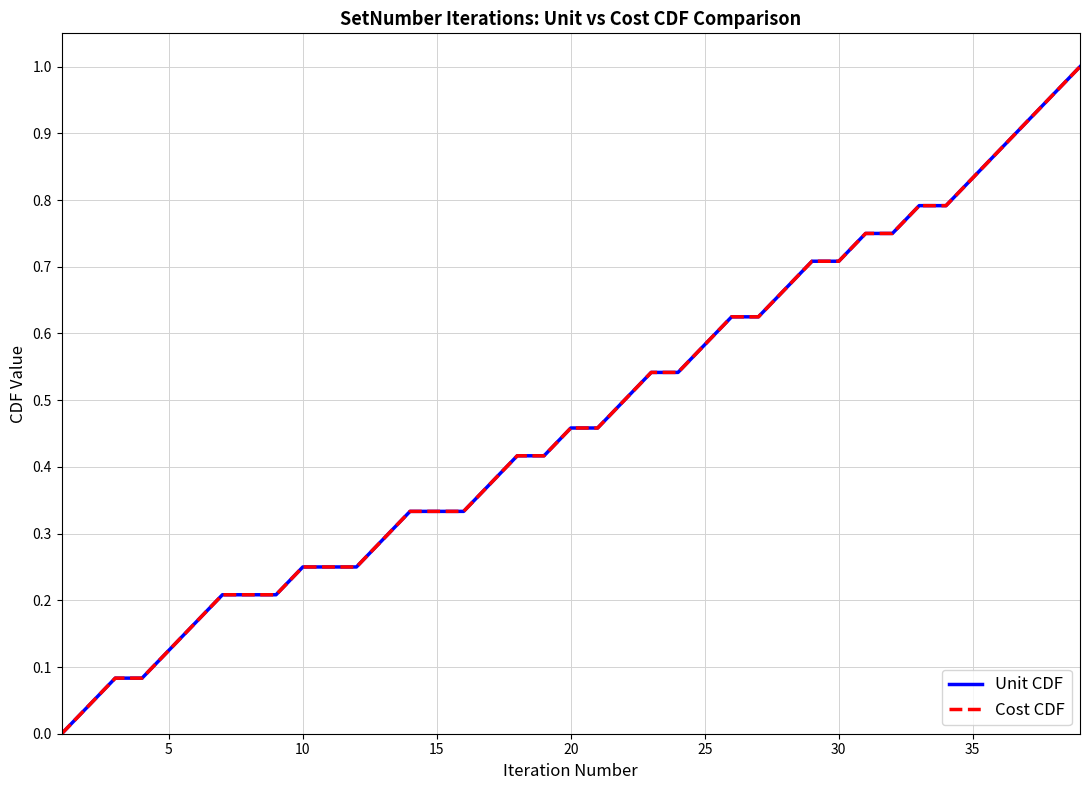

True or false: Unit CDF and Cost CDF intersect in this chart.

False